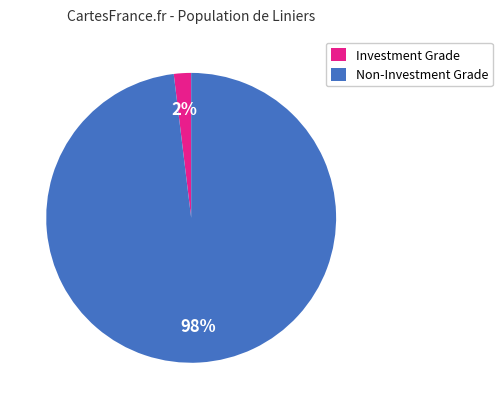

Combined, do Non-Investment Grade and Investment Grade account for over 50%?

Yes